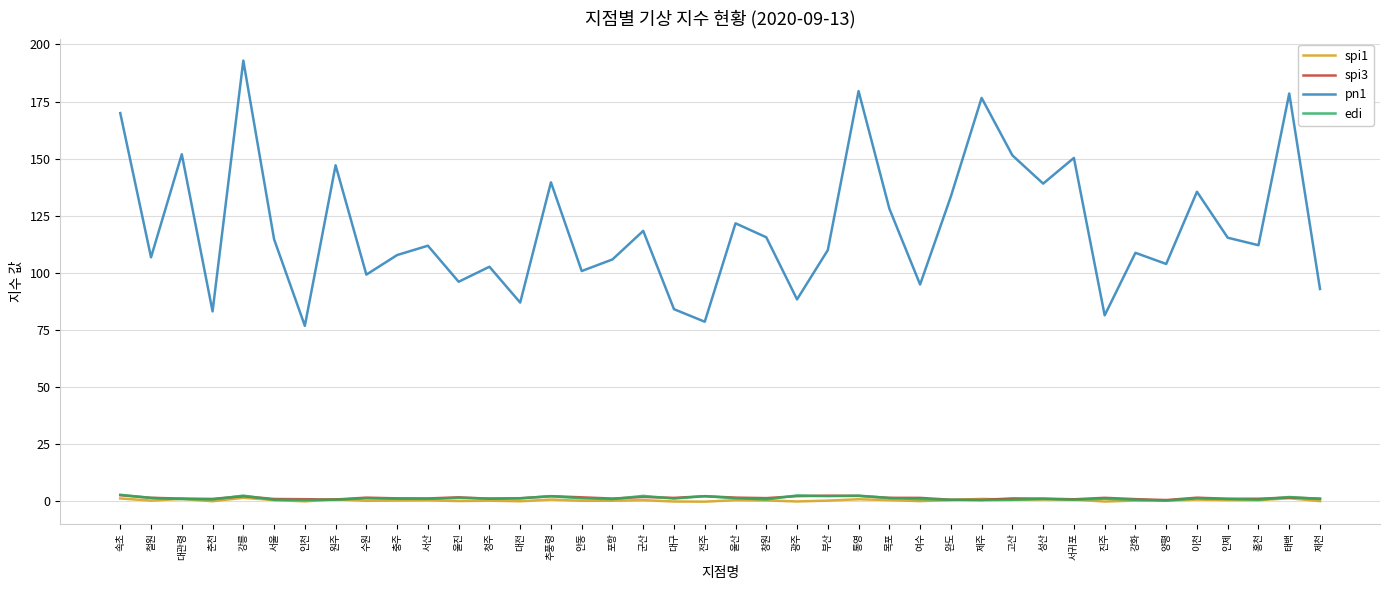

True or false: spi3 and pn1 cross at least once.

False